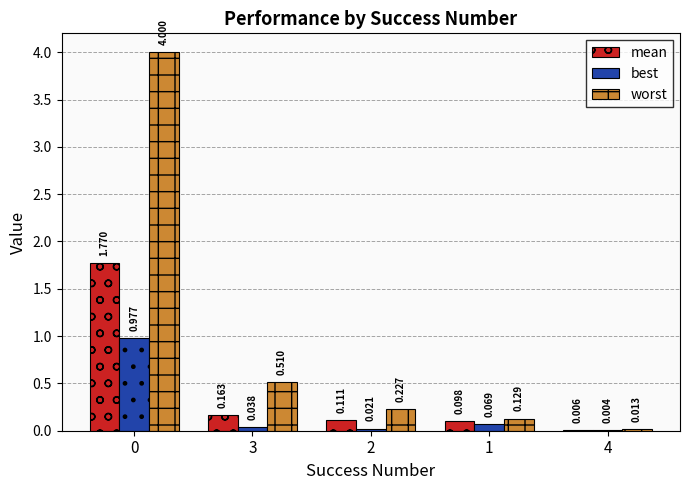

What is the greatest value displayed?

4.0